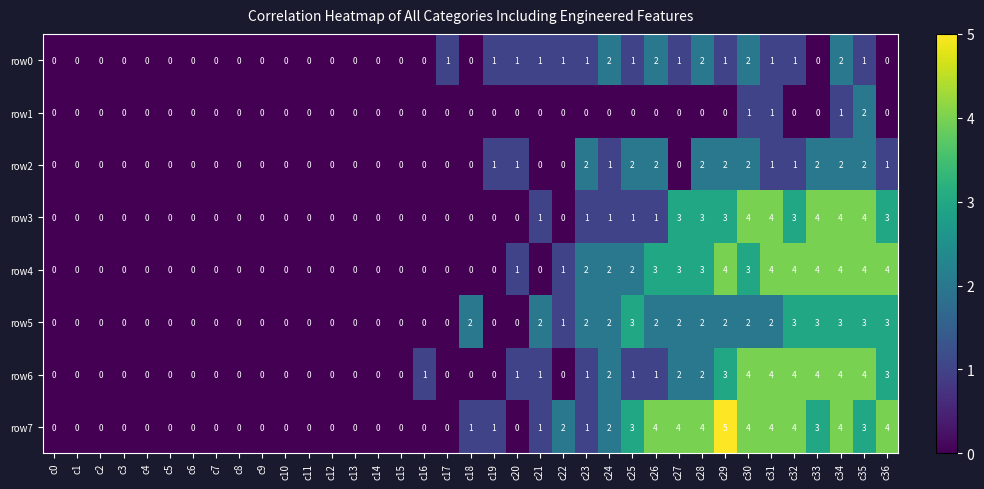

Which series has the largest total across all categories?

row7